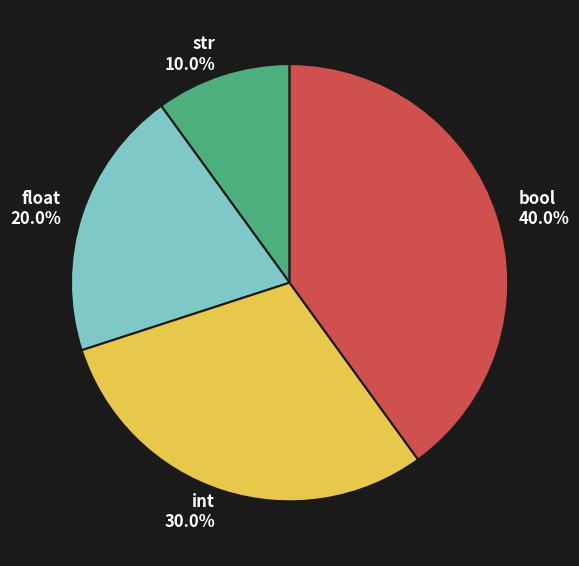

True or false: bool accounts for 54% of the total.

False